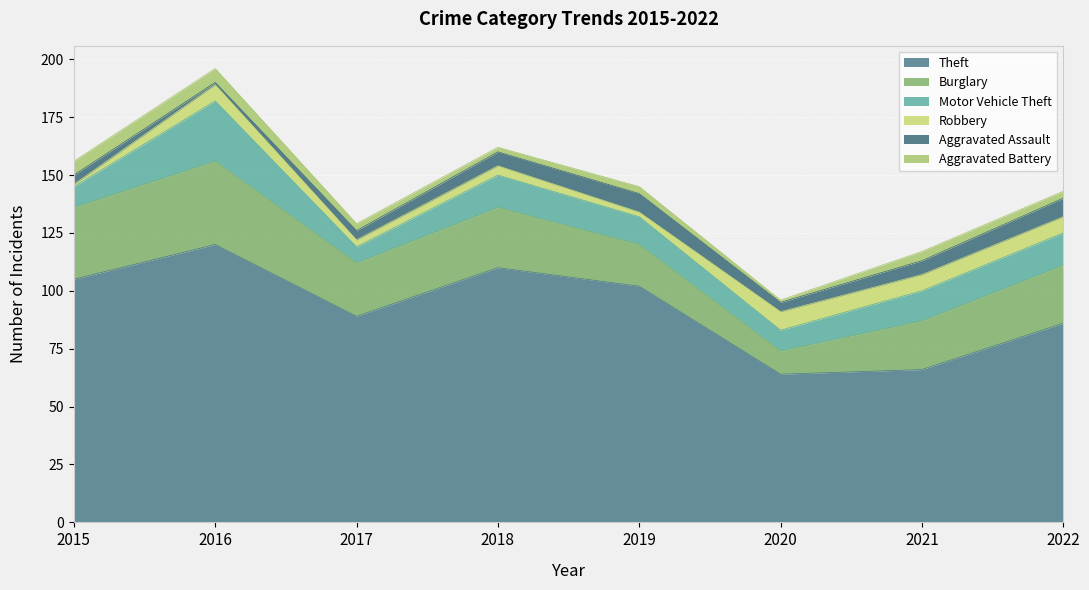

At which category is the sum across all series the highest?

2016